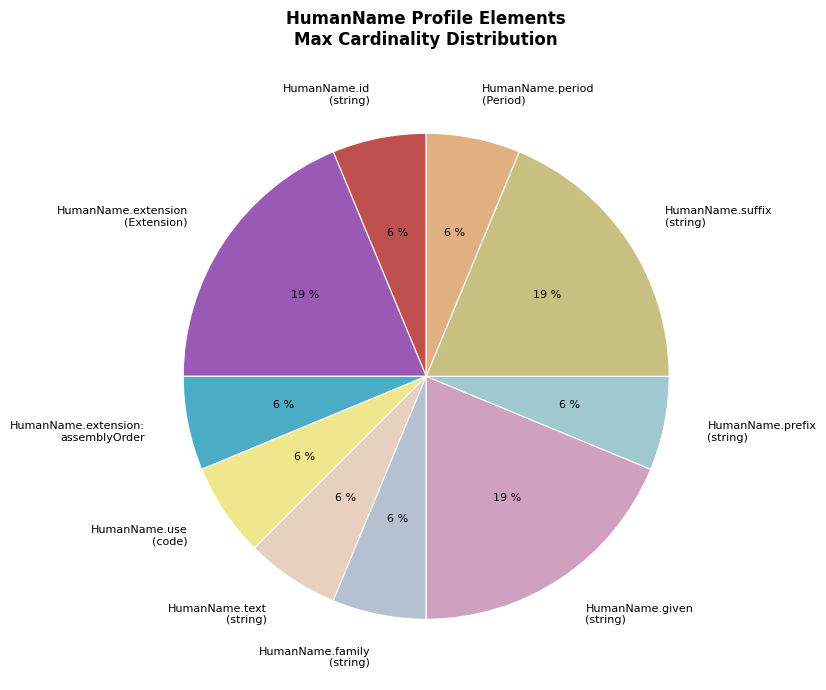

Do HumanName.given (string) and HumanName.suffix (string) together represent more than half of the pie?

No